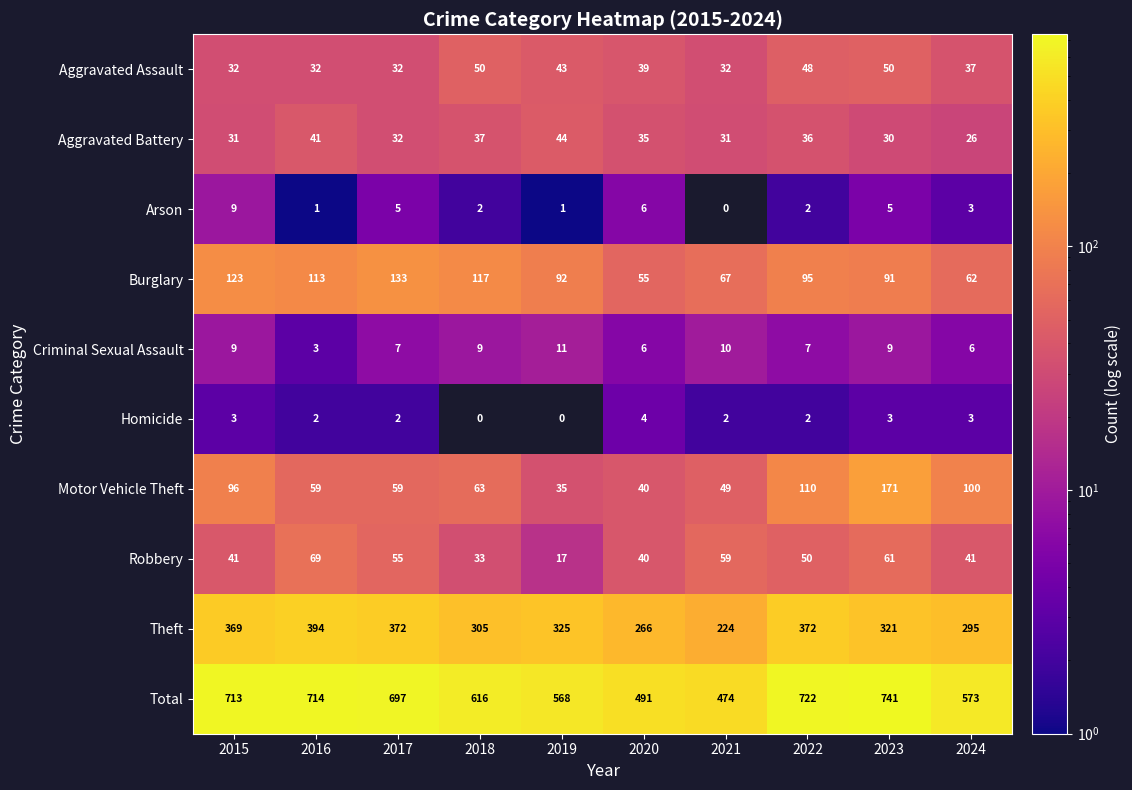

At which label does Theft first exceed 325?

2015